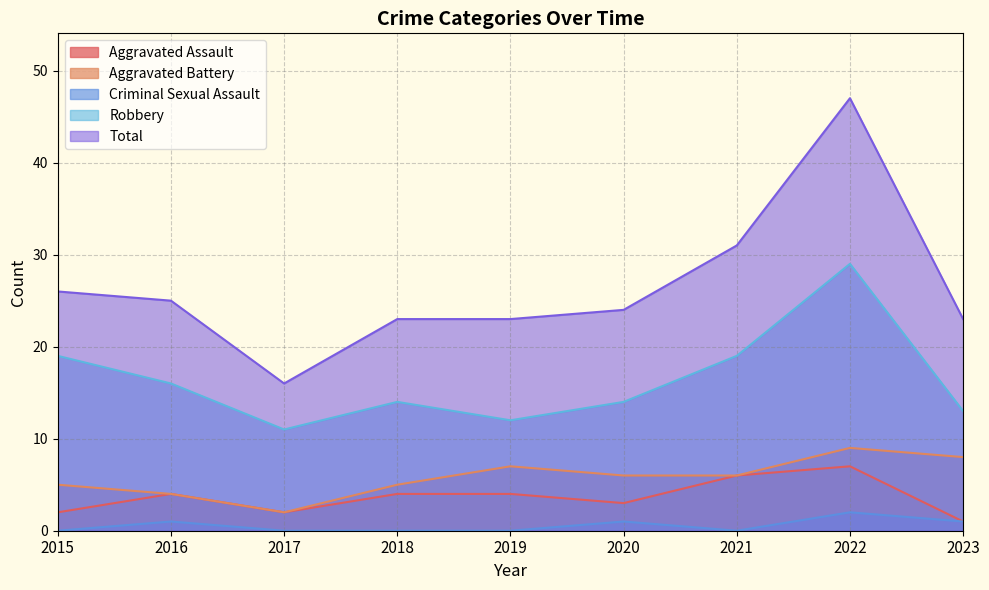

What is the maximum value shown in the chart?

47